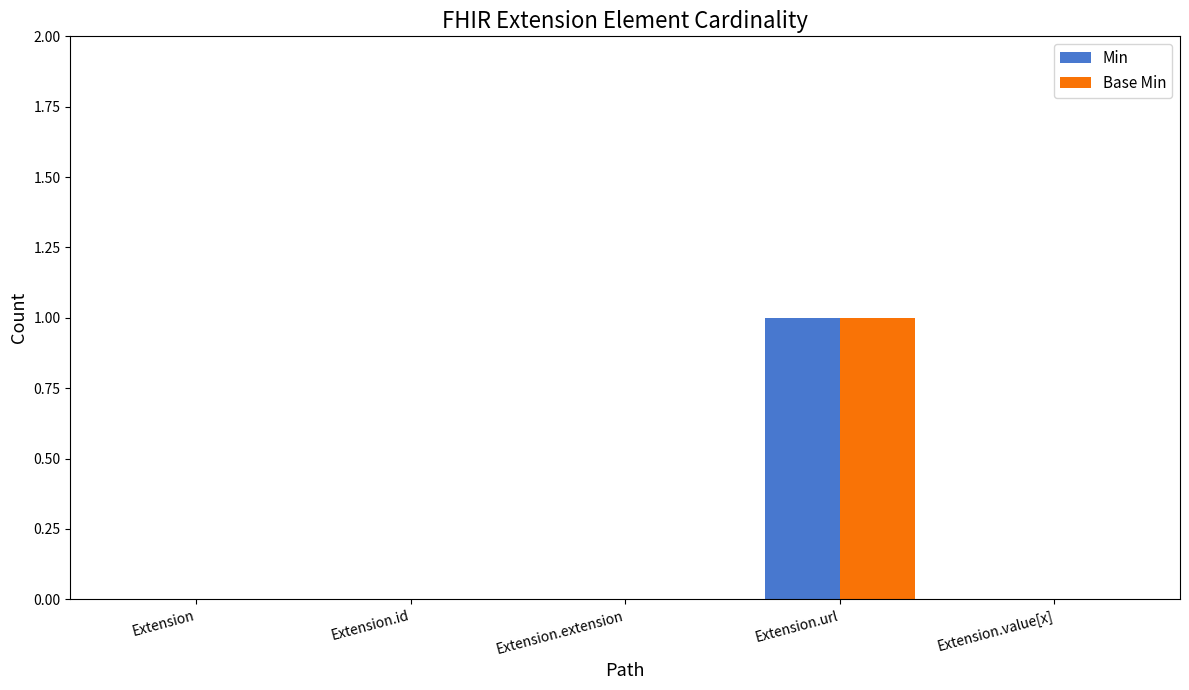

Is it true that Base Min equals 0 at Extension.id?

True